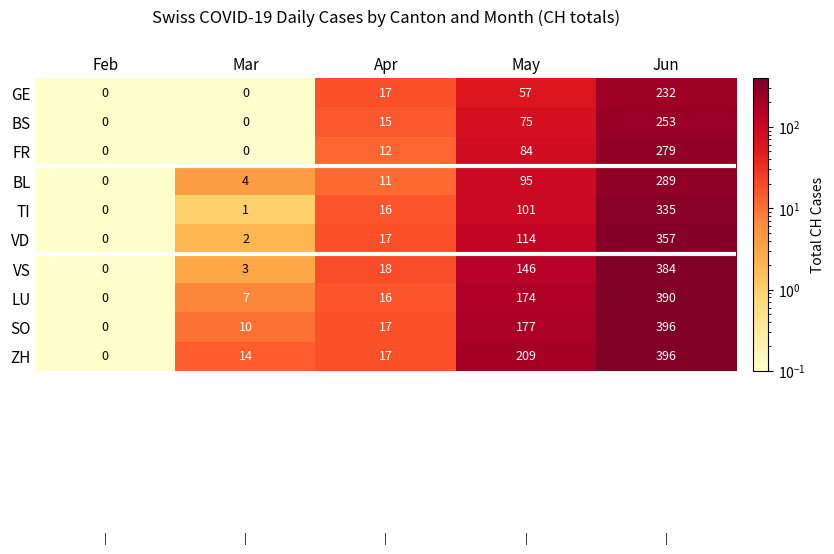

How many positive values does the BL series have?

4